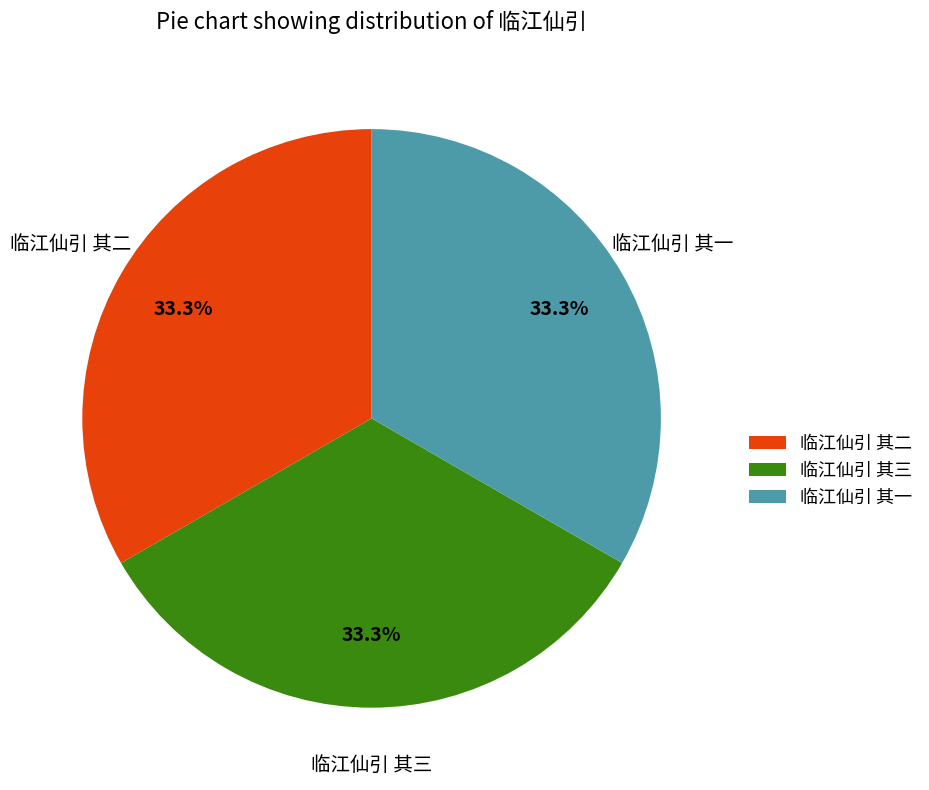

What is the ratio of the value at 临江仙引 其二 to the value at 临江仙引 其一?

1.0